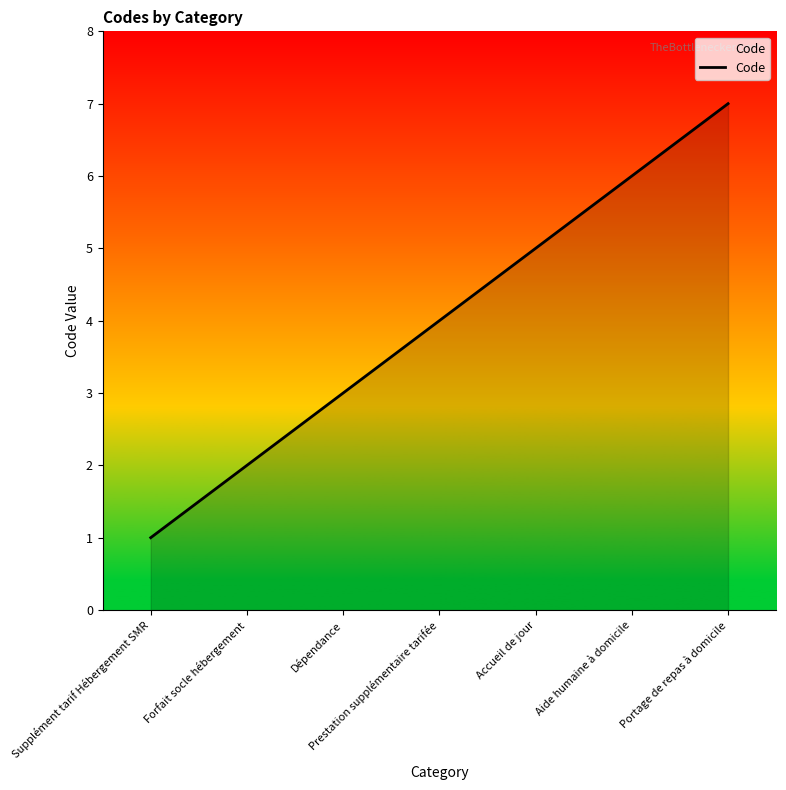

True or false: the data shows 2 at Forfait socle hébergement.

True